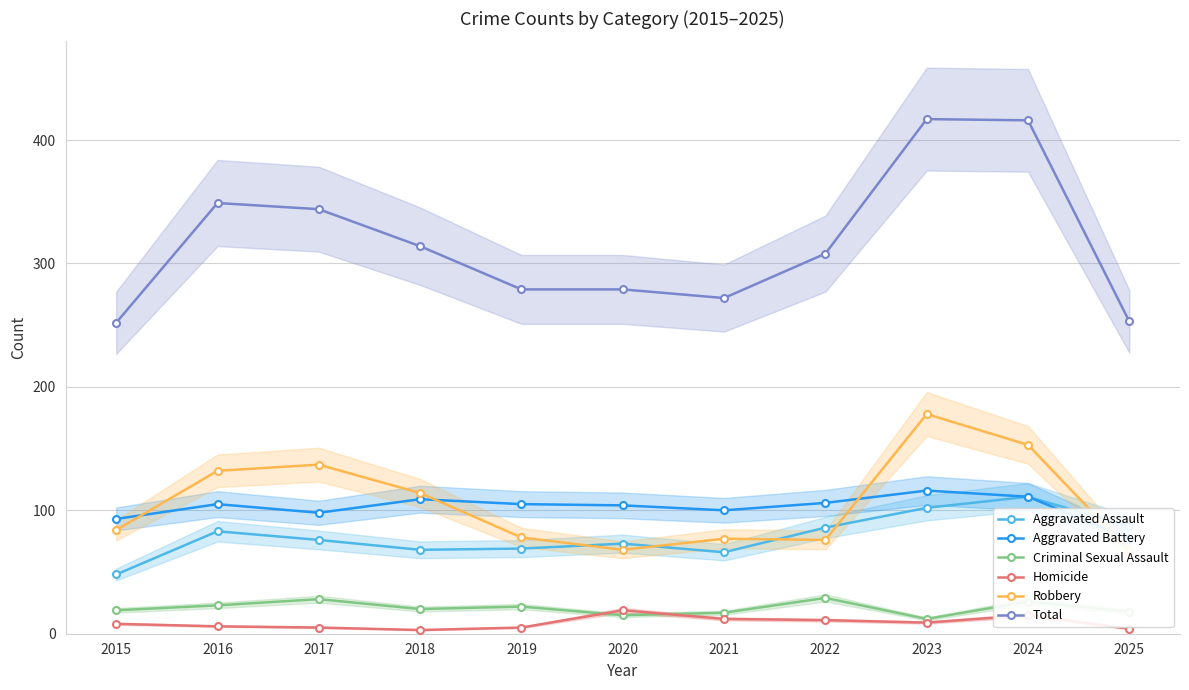

True or false: Homicide has a value of 15 at 2024.

True